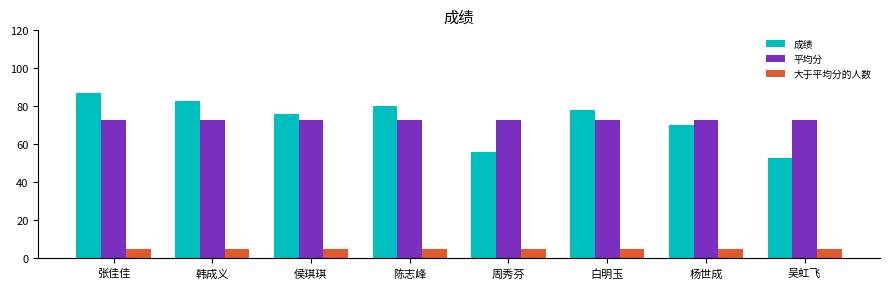

Is it true that 成绩 equals 32.4 at 周秀芬?

False